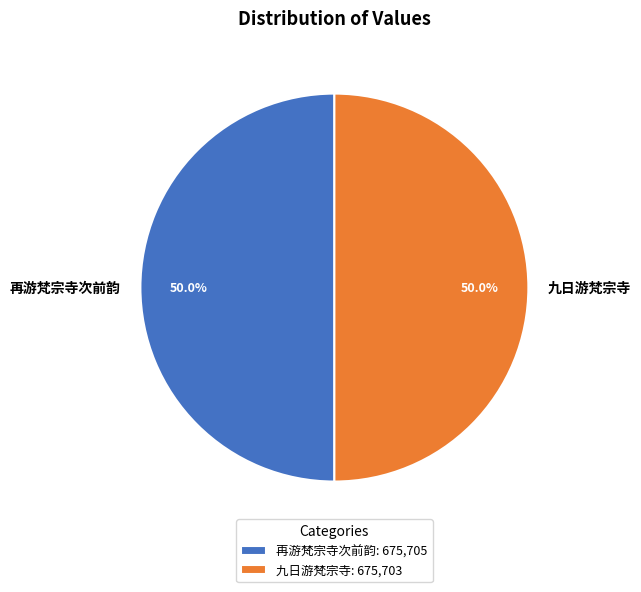

Approximately how many times larger is the value at 九日游梵宗寺 compared to 再游梵宗寺次前韵?

1.0